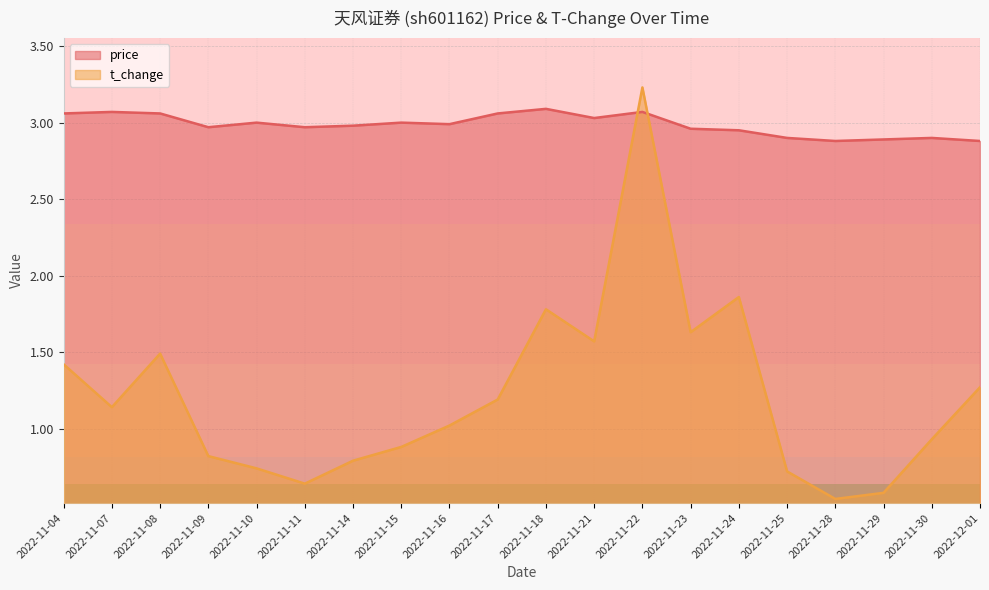

List the series in order of their overall mean, lowest first.

t_change, price